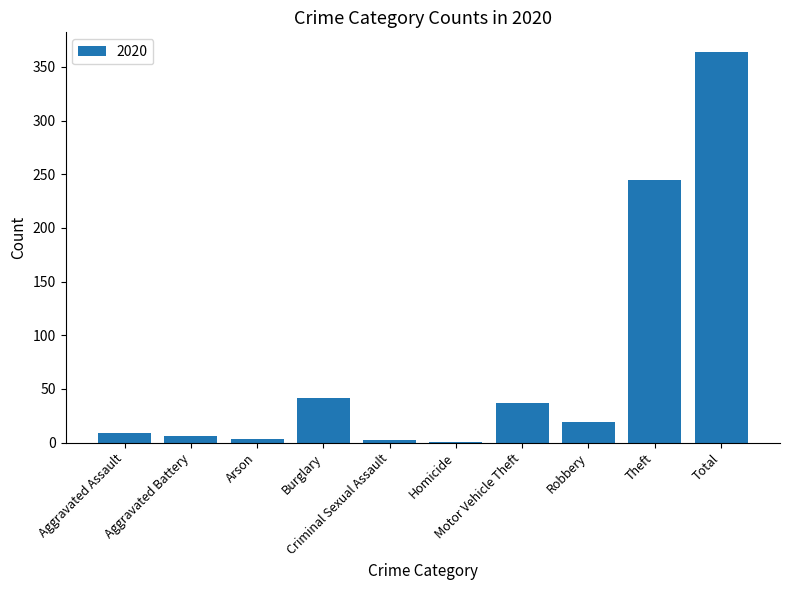

The value at Aggravated Assault is 9. True or false?

True